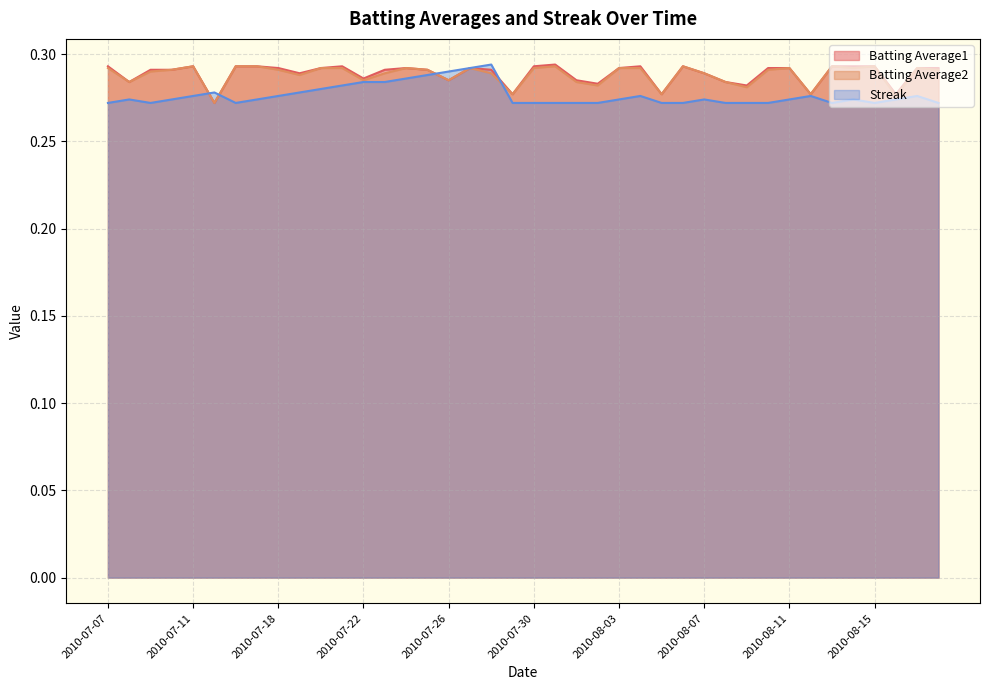

The Batting Average2 series shows 0.3 at 2010-07-17. True or false?

True